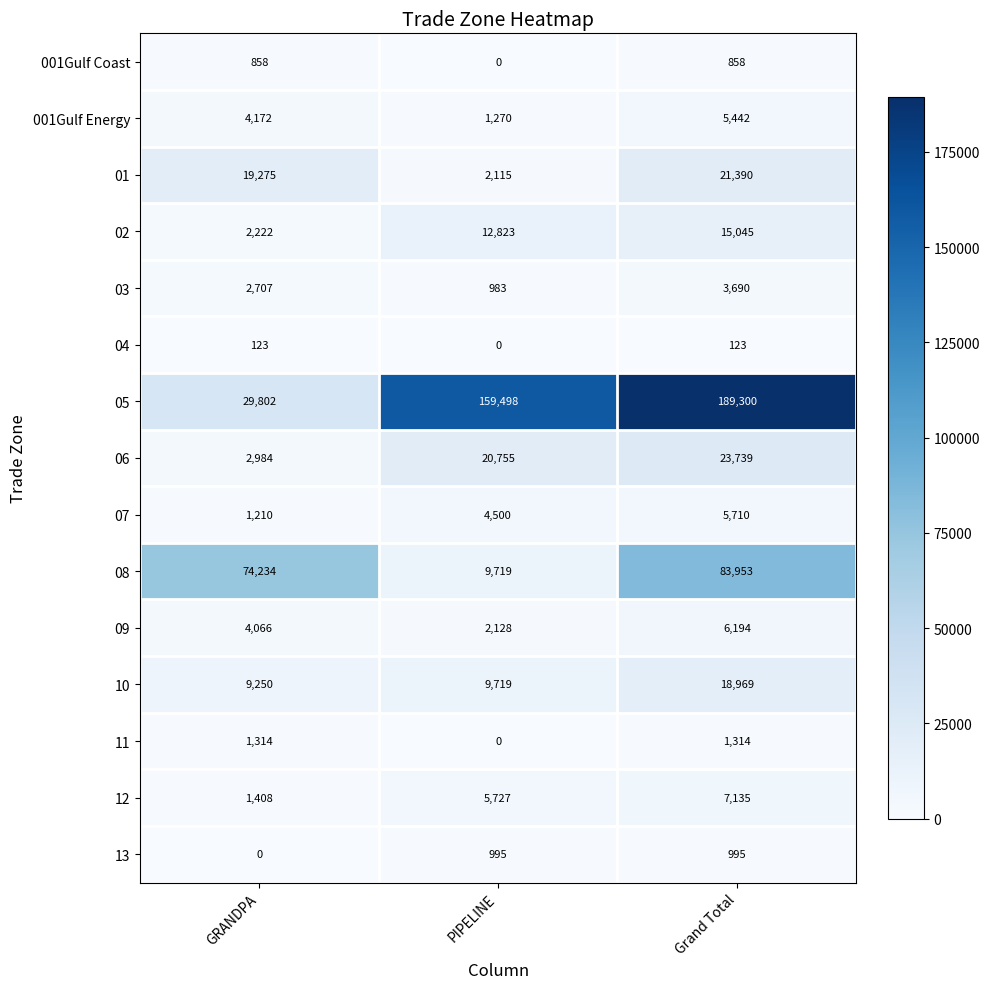

What is the greatest value displayed?

189300